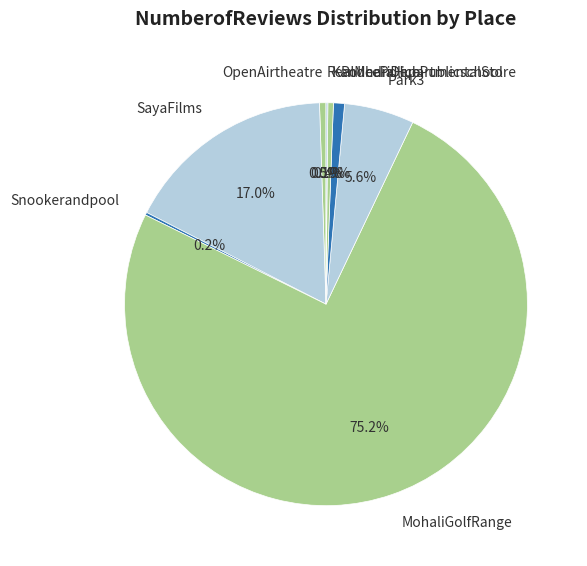

What is the majority slice?

MohaliGolfRange